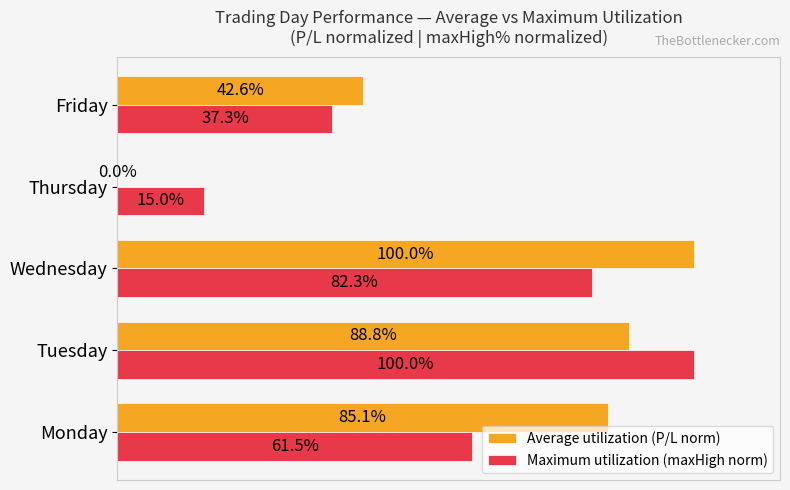

At which label does Maximum utilization (maxHigh norm) reach its peak?

Tuesday